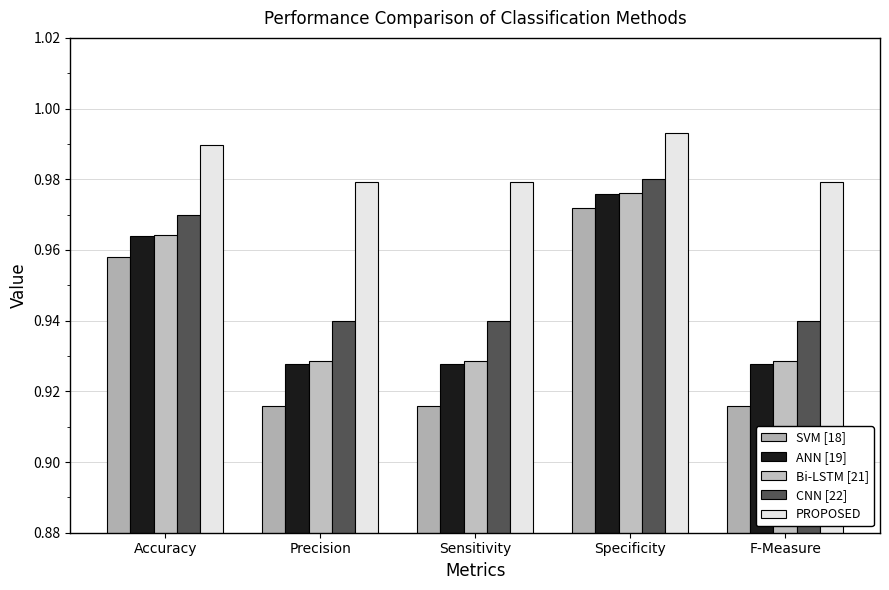

Which series has the largest total across all categories?

PROPOSED